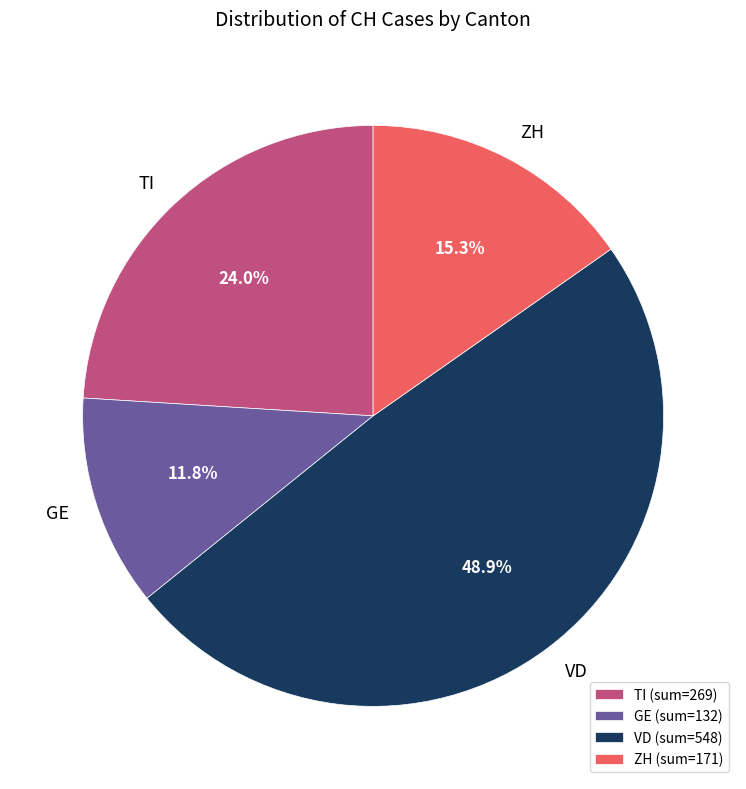

How many slices are in this pie chart?

4